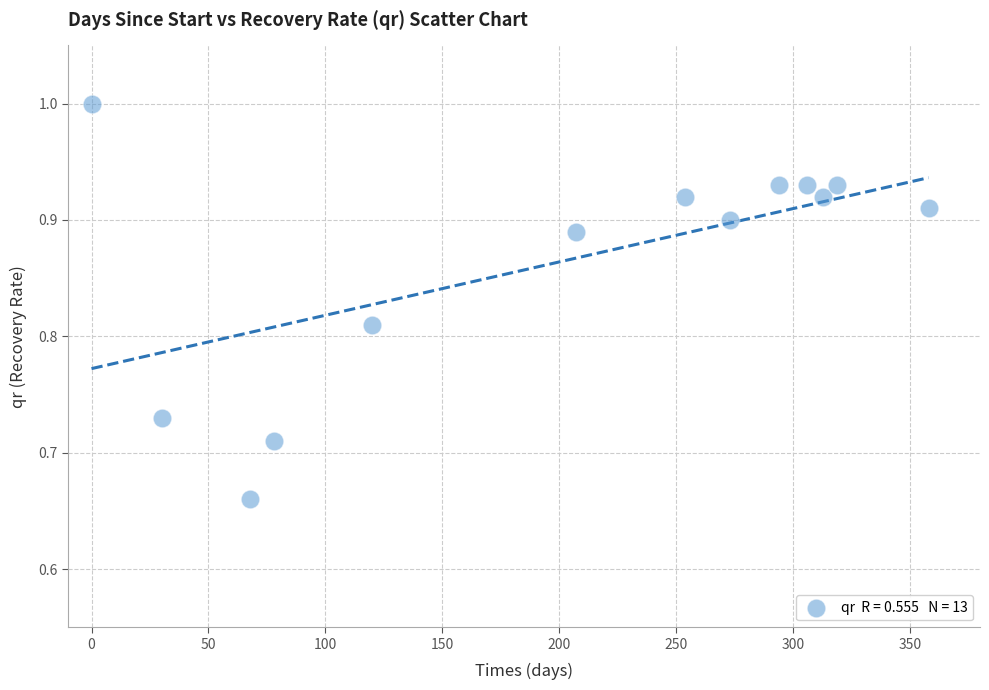

What is the range of Y values (max minus min)?

0.3